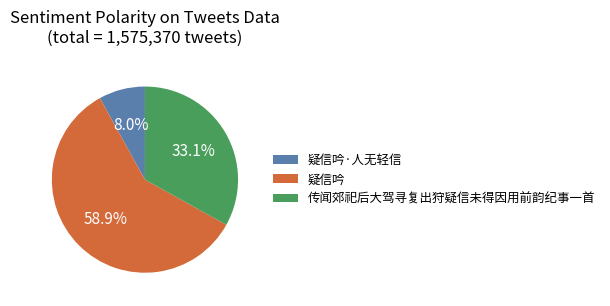

To the nearest percent, what percentage of the pie is 疑信吟?

59%